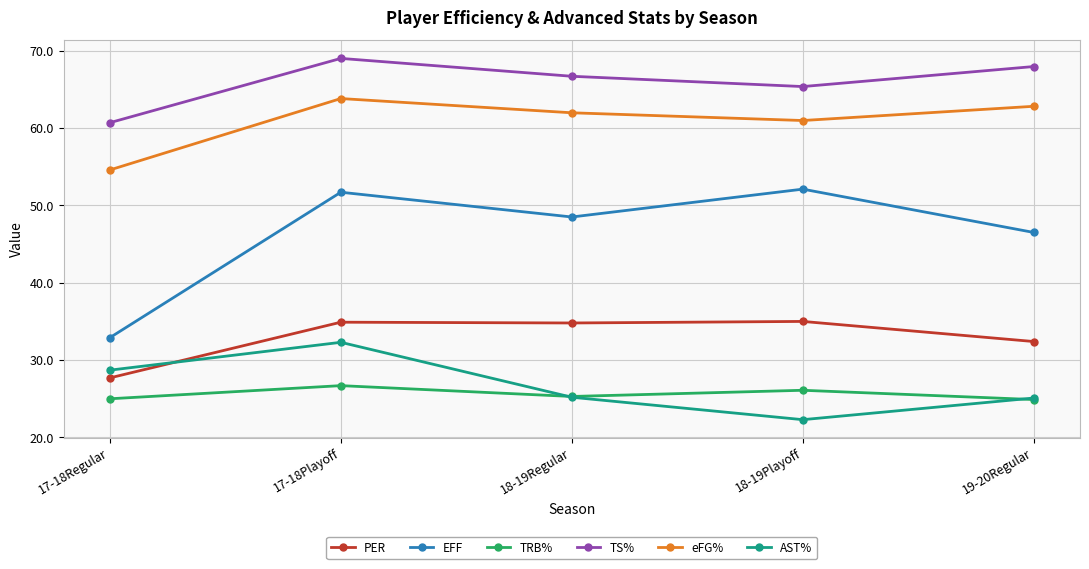

Which series has the largest total across all categories?

TS%